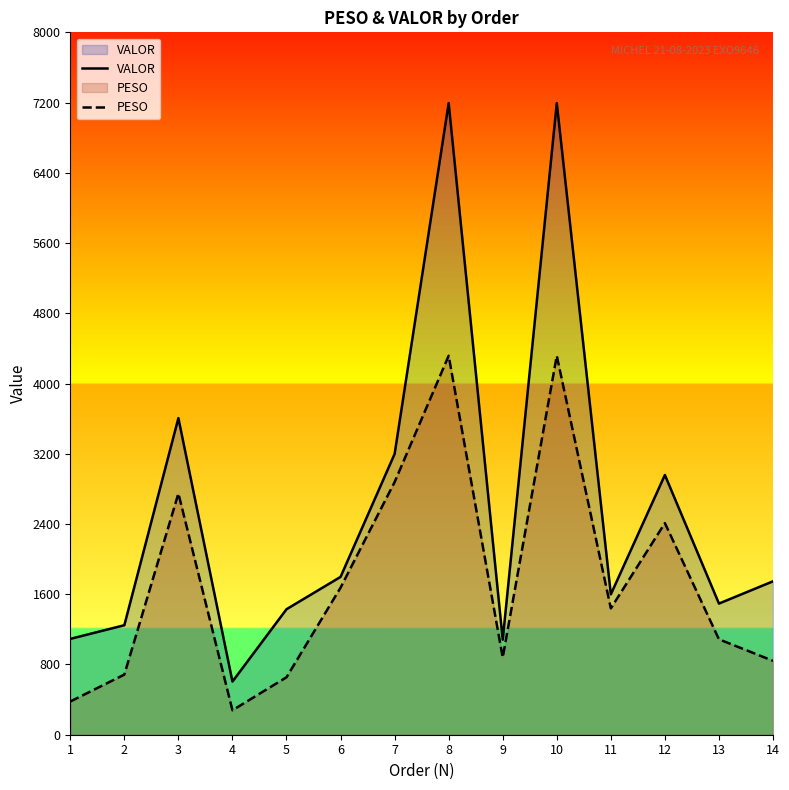

What is the sum of the VALOR values at 6 and 7?

4995.6